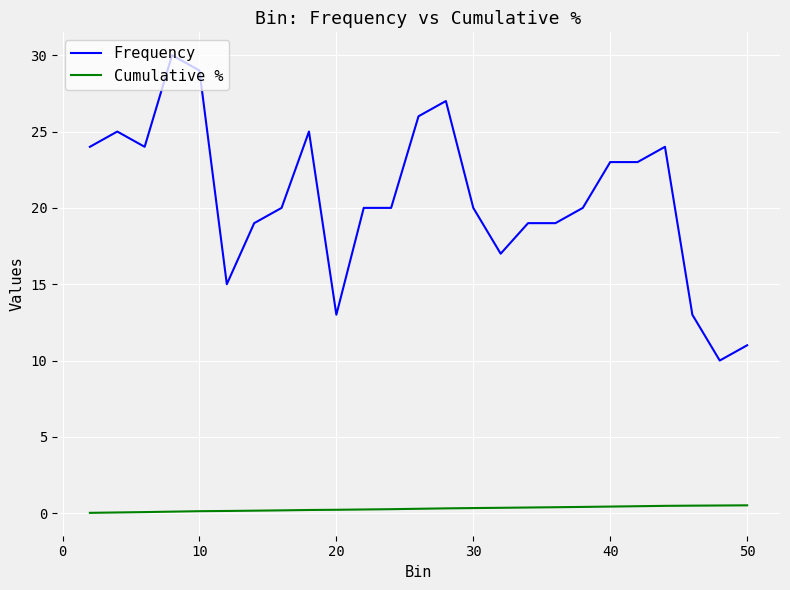

True or false: Frequency and Cumulative % intersect in this chart.

False